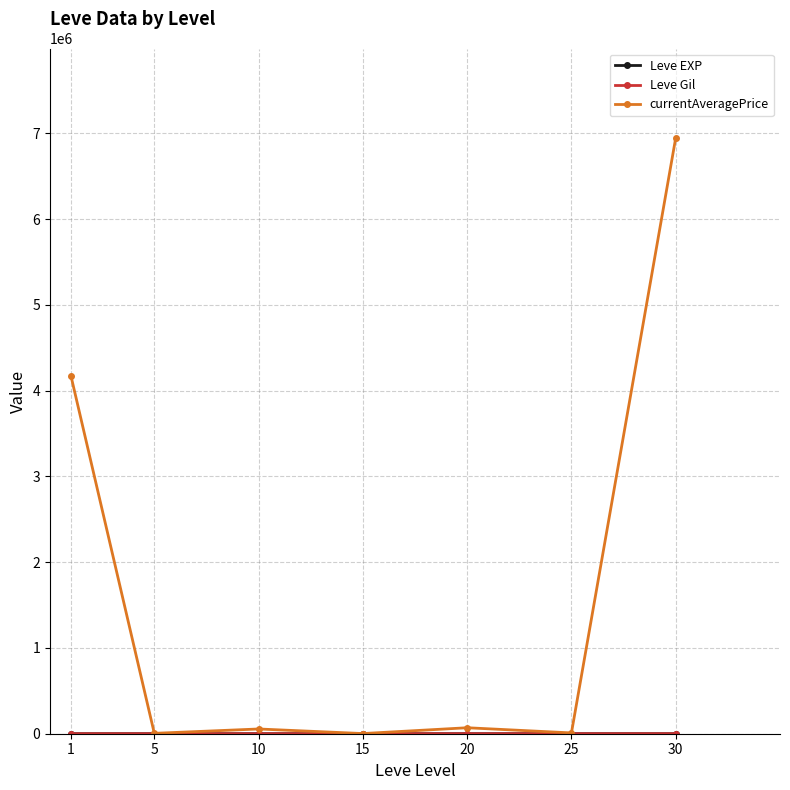

Which series has the largest range (max minus min)?

currentAveragePrice